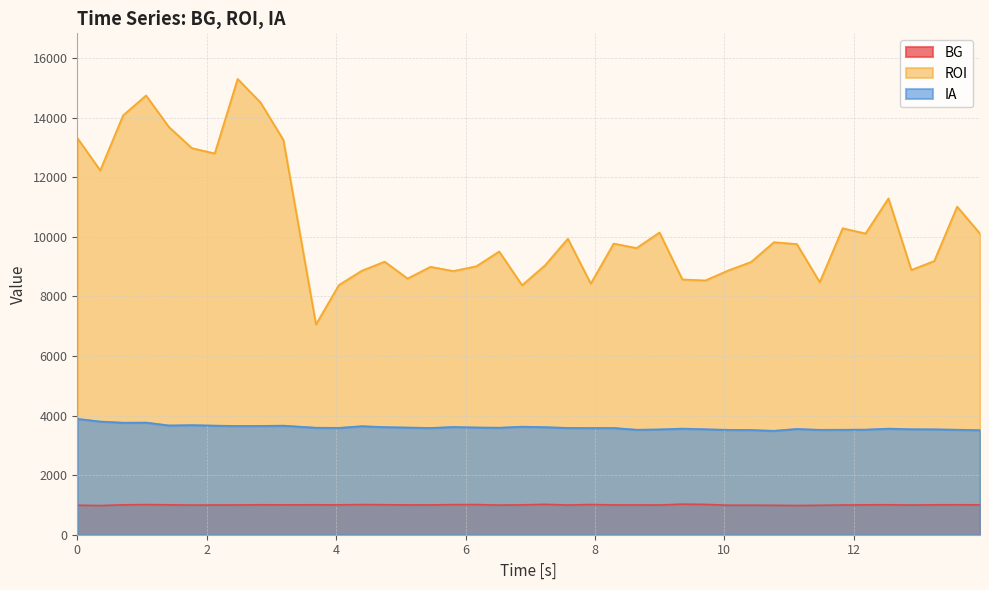

What is the maximum value shown in the chart?

15299.8